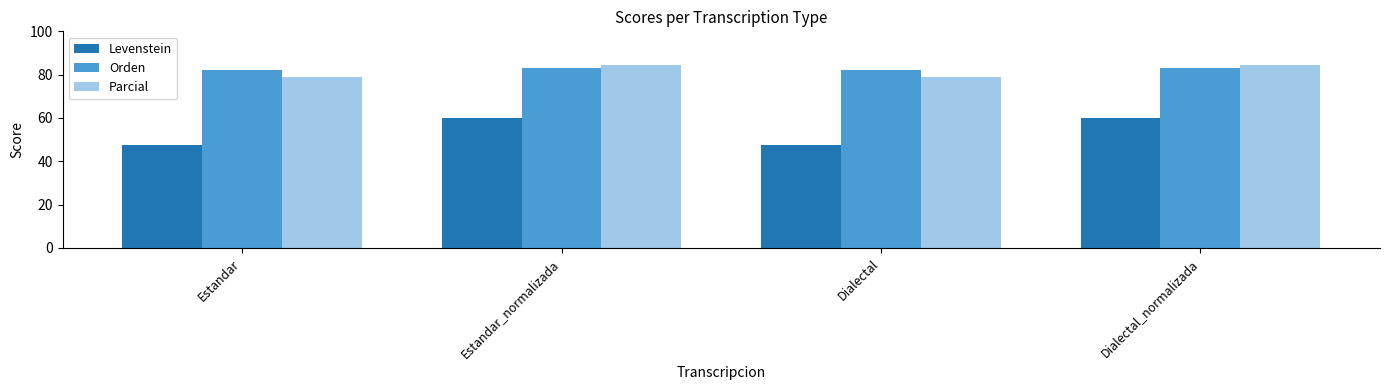

What is the approximate value of Parcial at Estandar?

78.7